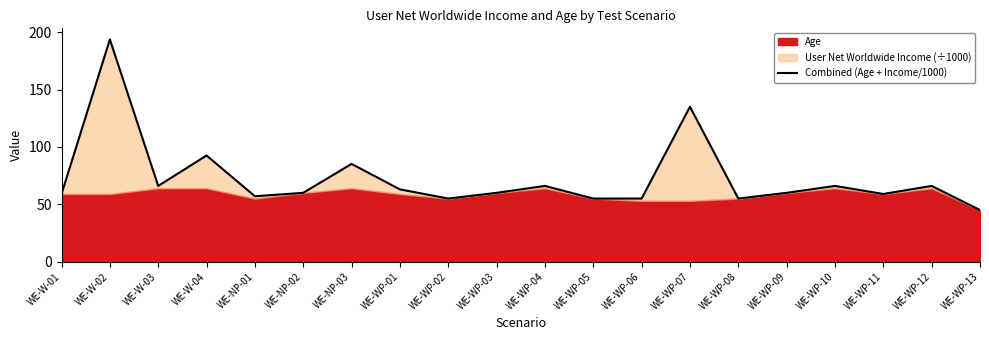

How many values are below 60?

8